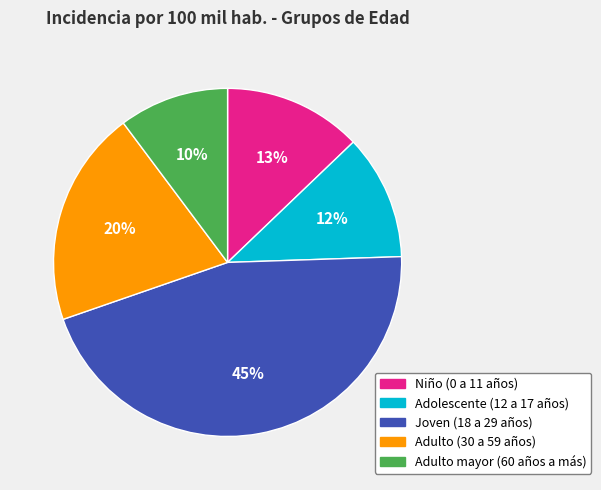

How many segments does this pie chart have?

5